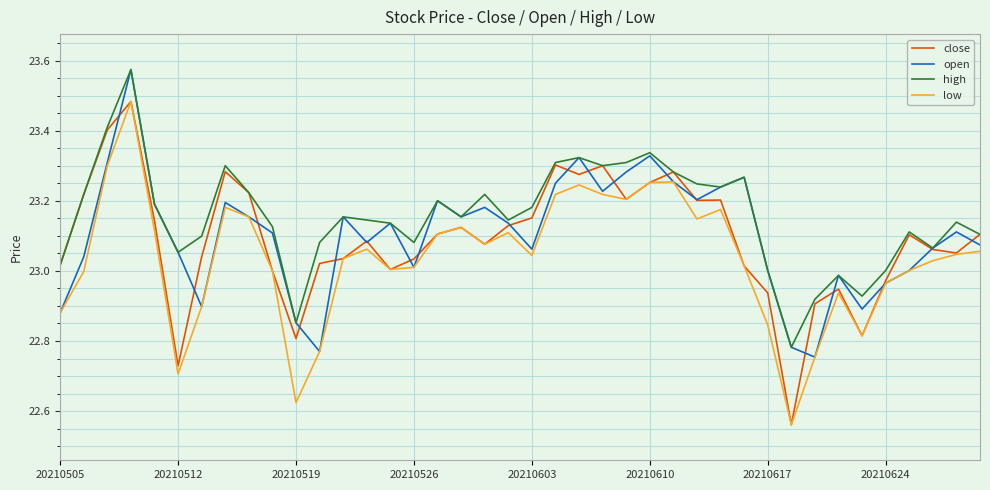

True or false: low and high cross at least once.

False